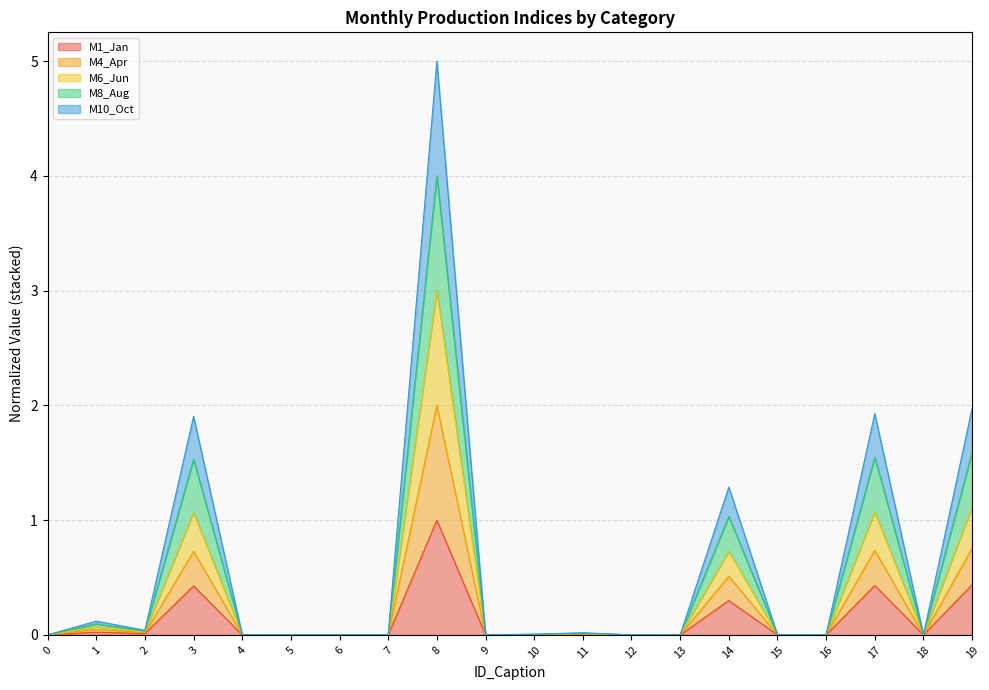

At how many categories does at least one series exceed 3?

1